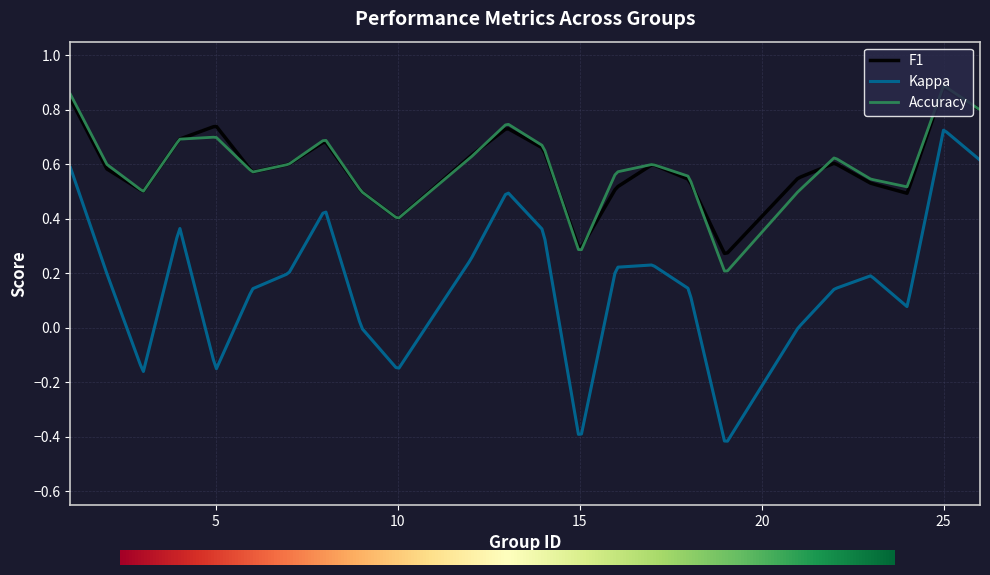

Which series has the largest range (max minus min)?

Kappa